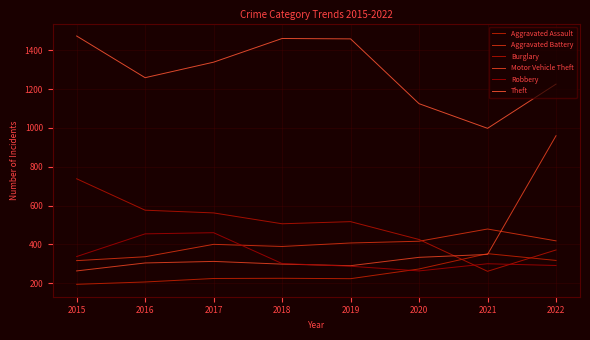

True or false: Motor Vehicle Theft and Aggravated Battery cross at least once.

True